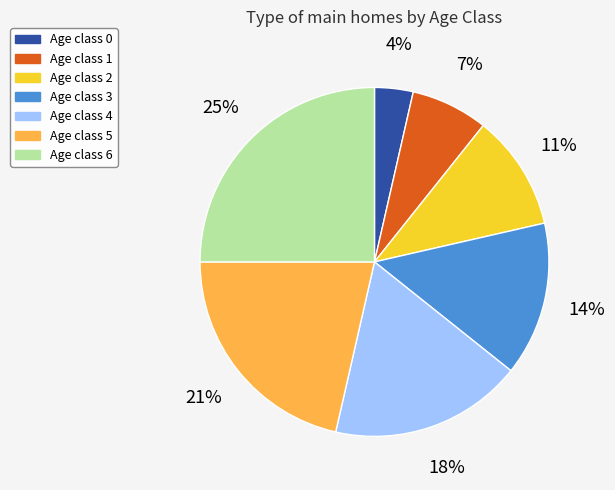

To the nearest percent, what is the difference between the largest and smallest slice percentages?

21%